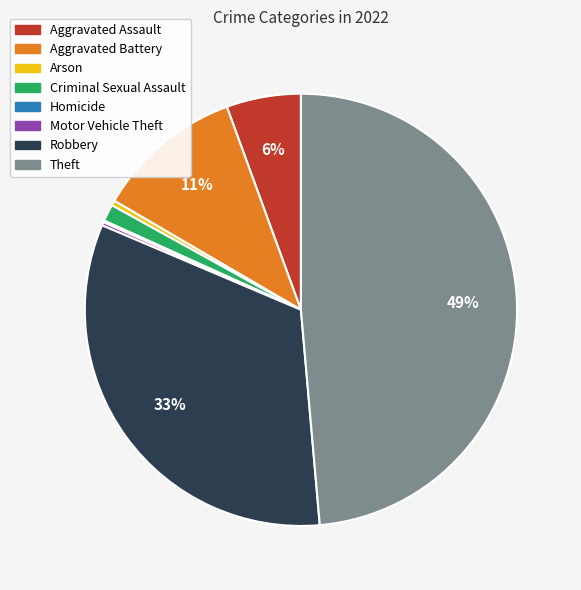

To the nearest percent, what is the average slice percentage?

12%